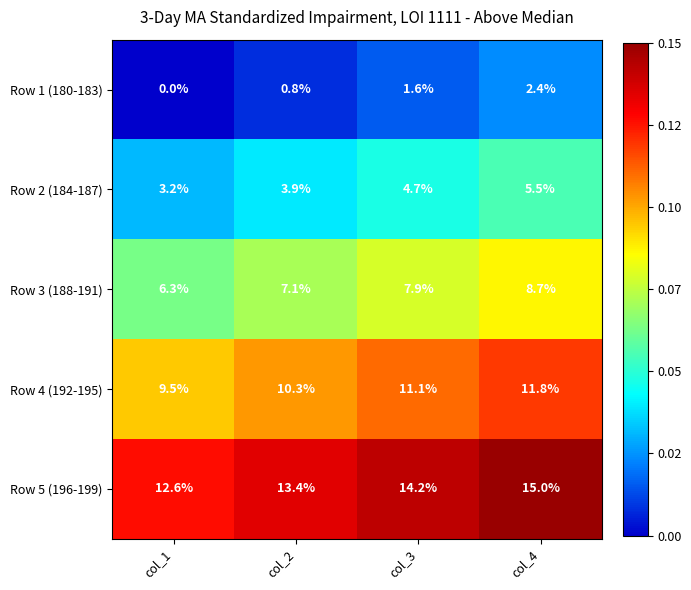

What is the spread (max minus min) of values at col_2?

12.6